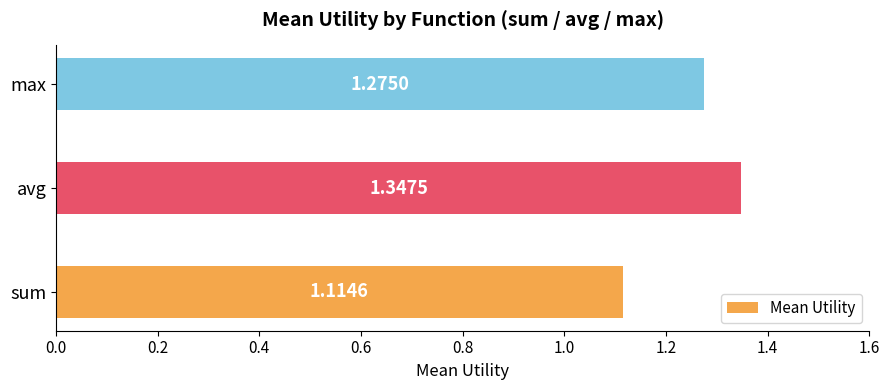

Which category has the lowest value across all series?

sum